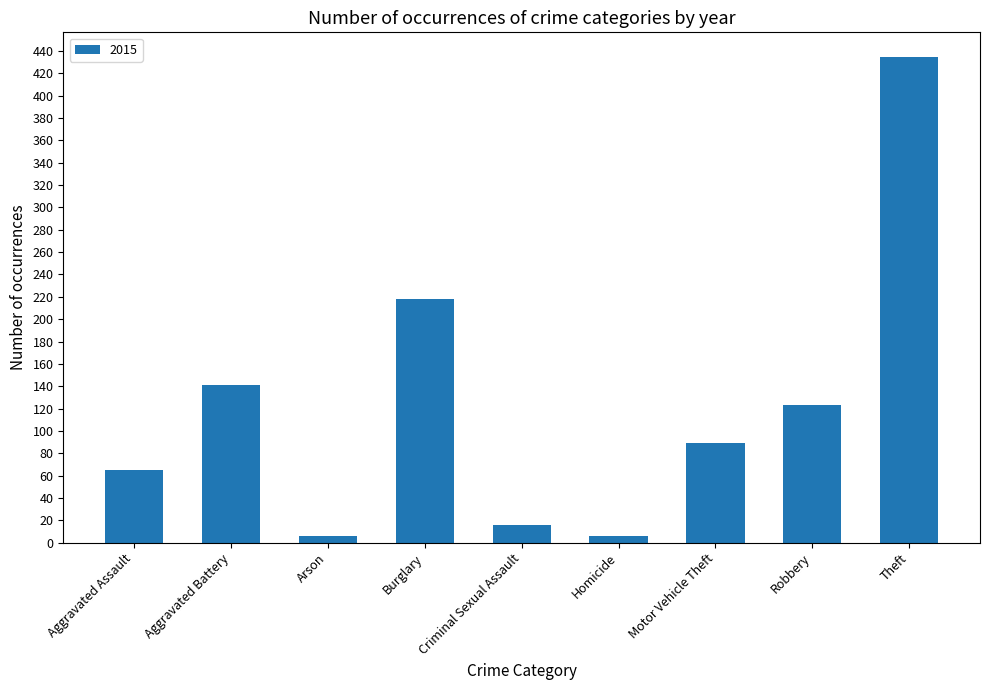

What is the greatest value displayed?

435